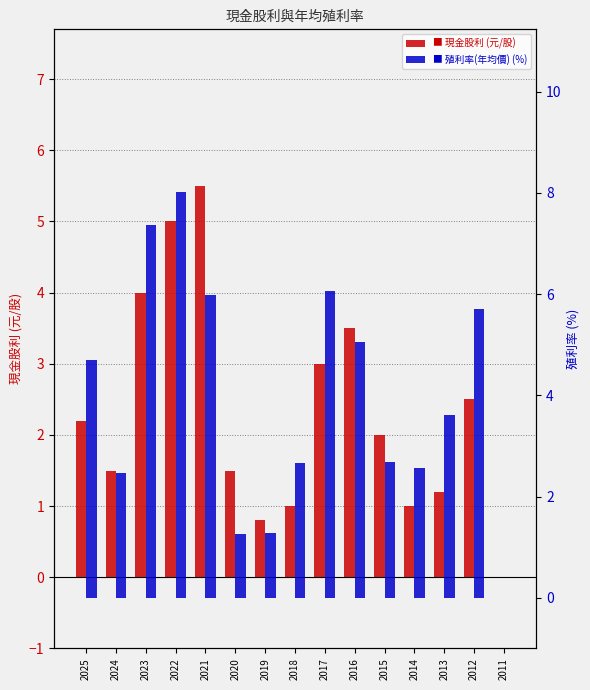

The 殖利率(年均價) series shows 5.7 at 2012. True or false?

True